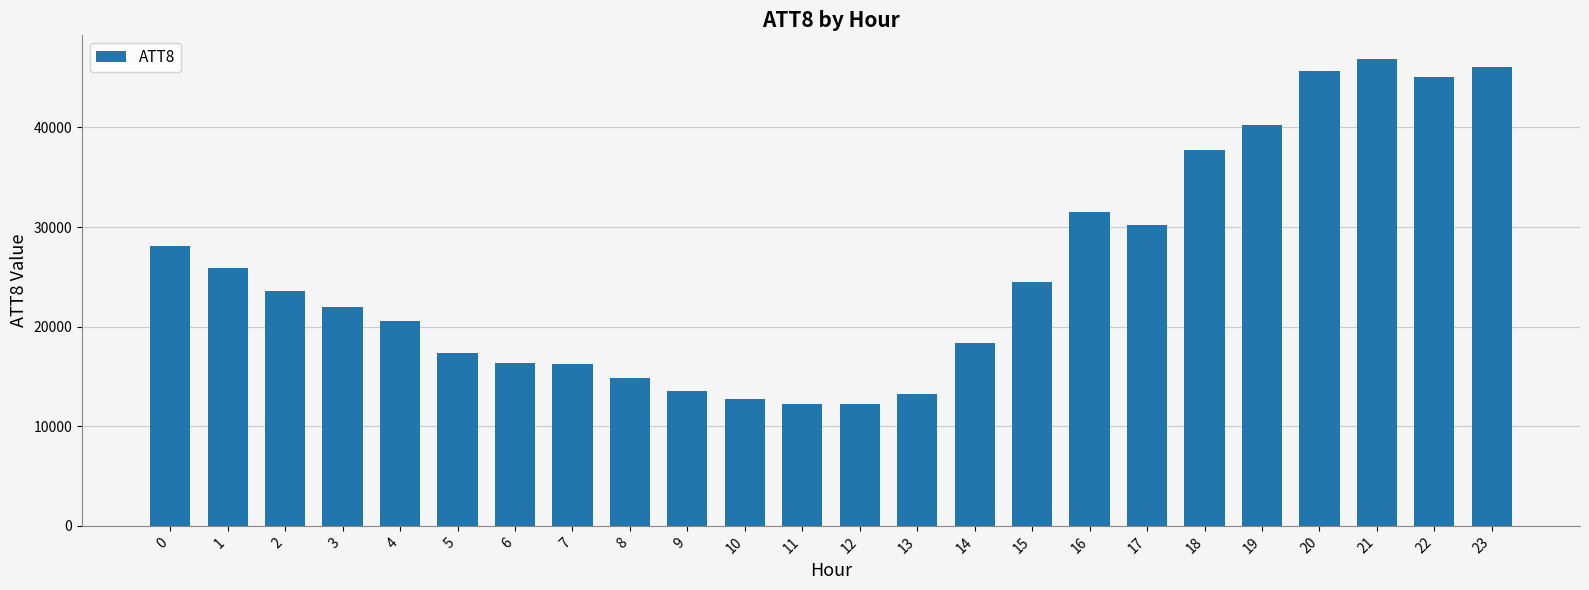

Count the number of categories in the chart.

24